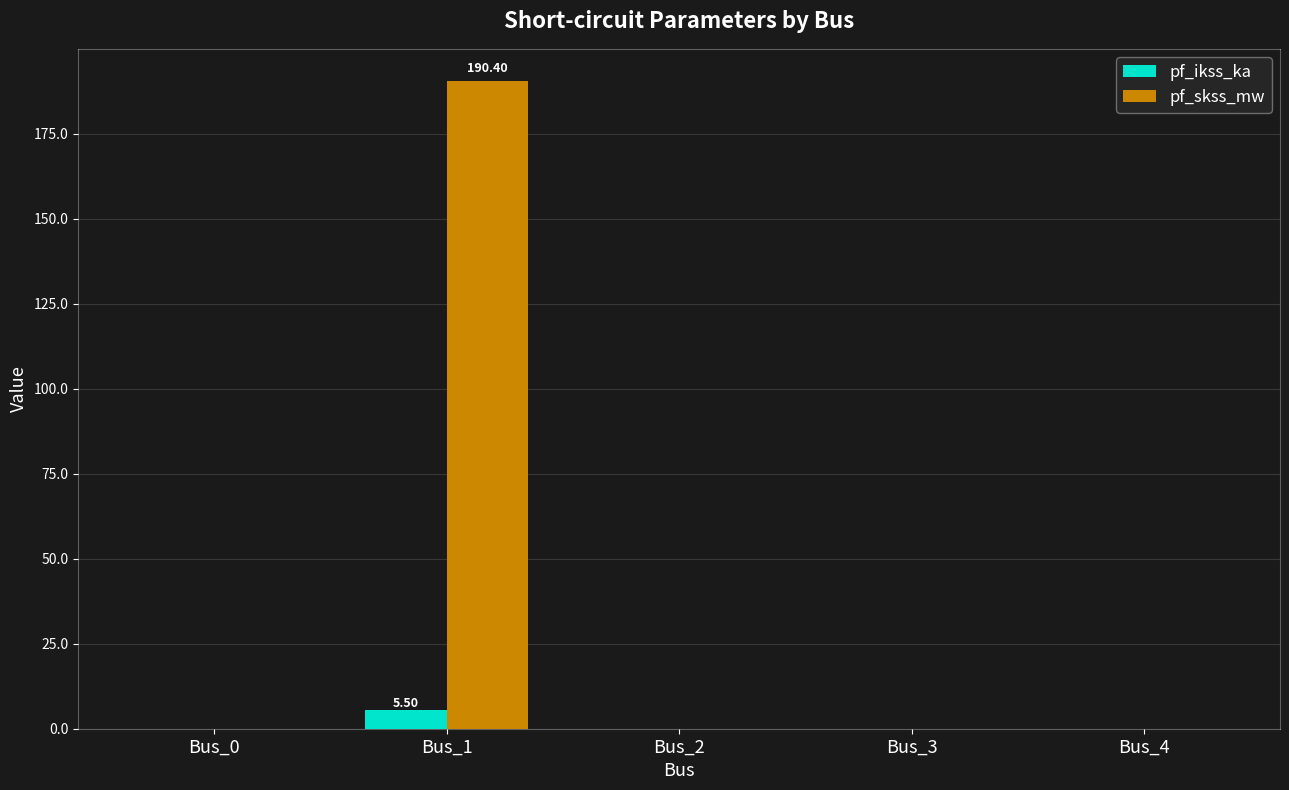

How many distinct data groups are displayed?

2